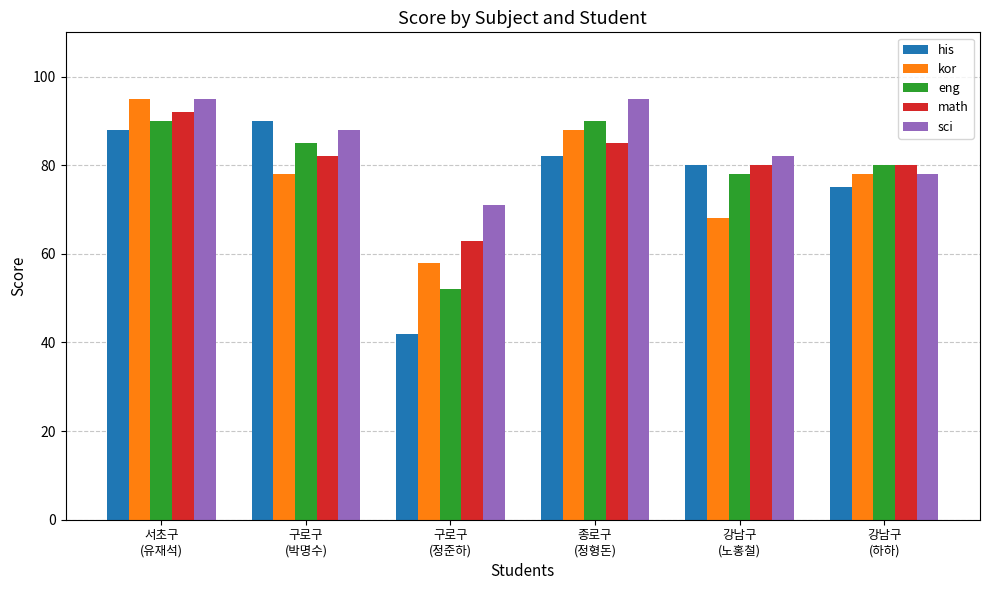

What is the sum of all kor values?

465